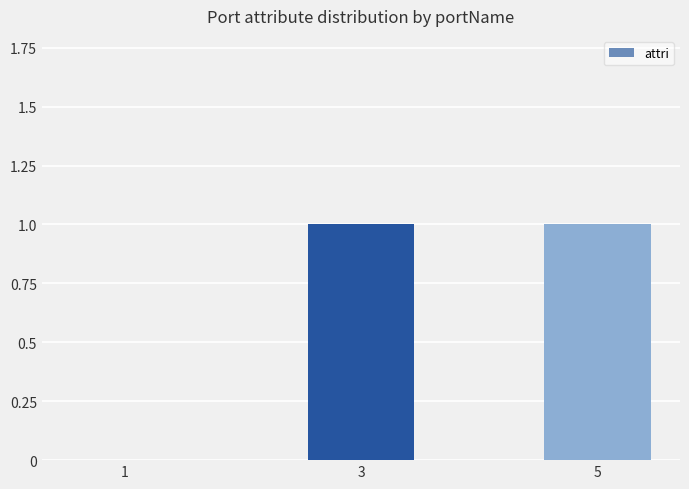

What is the change in value from 1 to 5?

+1